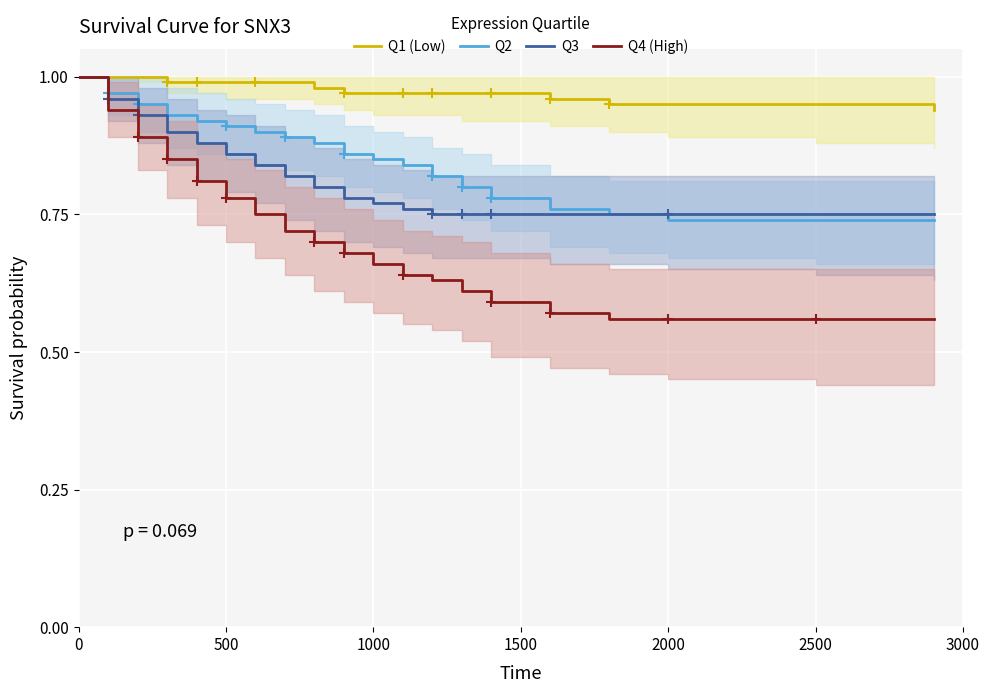

Is it true that Q2 equals 1.8 at 0?

False